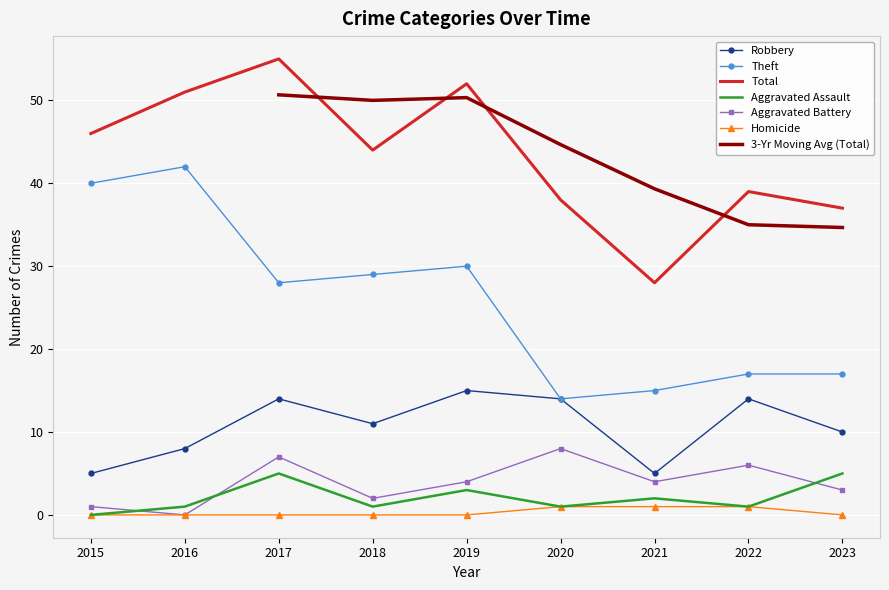

The value of Theft at 2017 is 49. True or false?

False